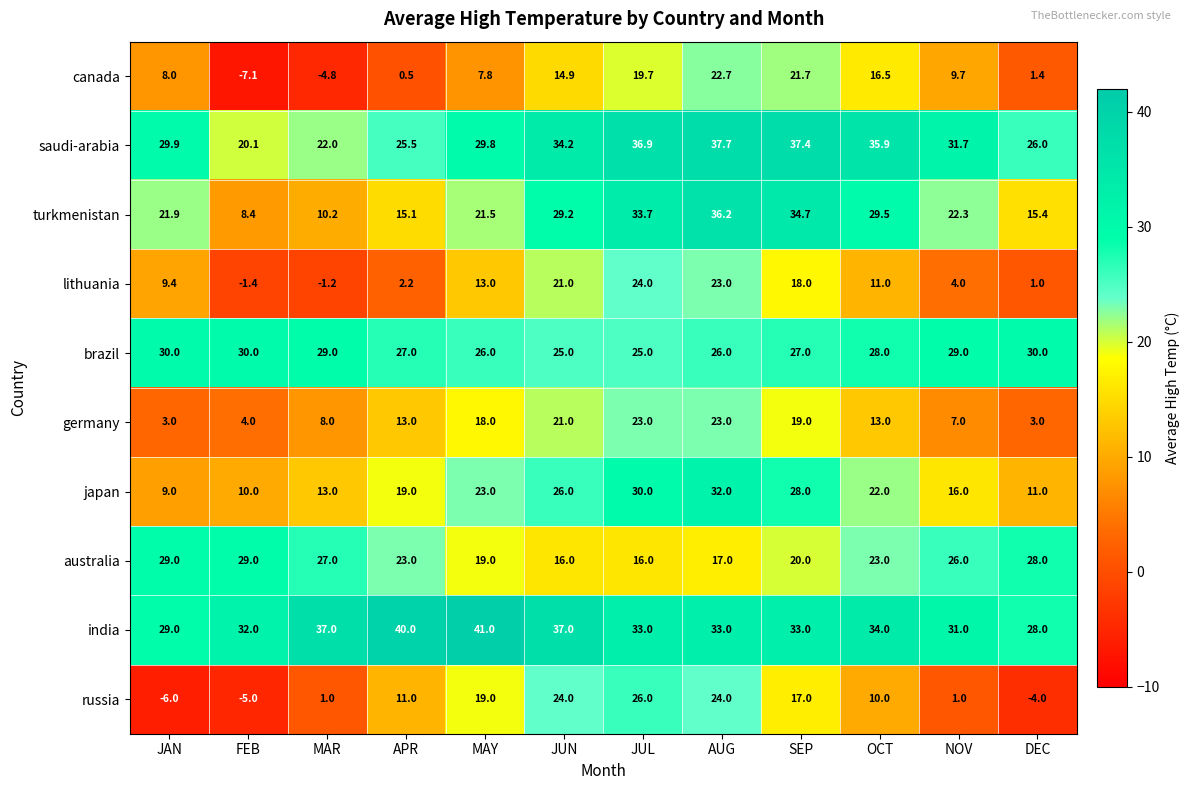

Which category has the lowest value across all series?

FEB